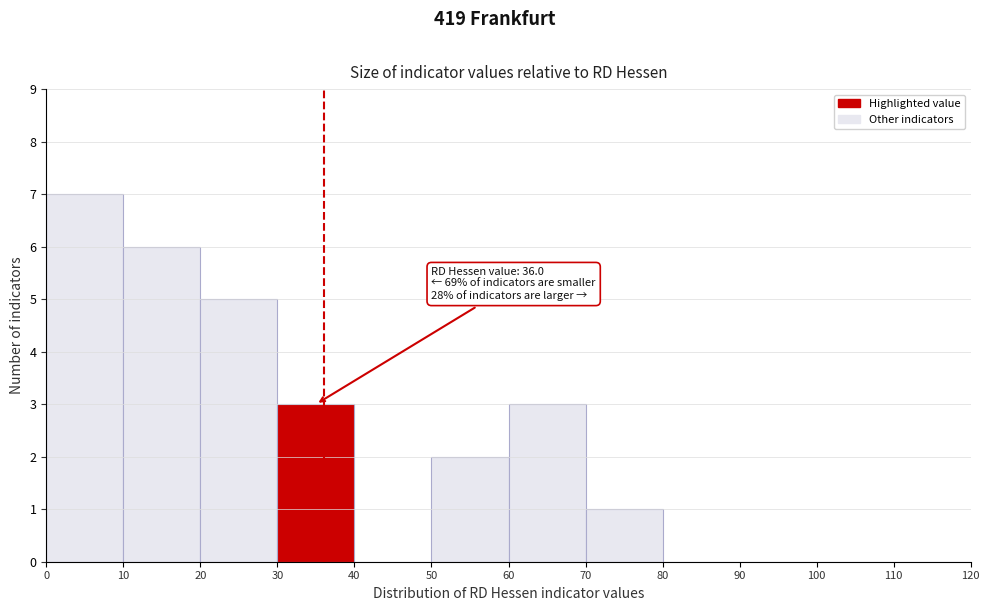

Which range on the x-axis has the tallest bar?

0 to 10